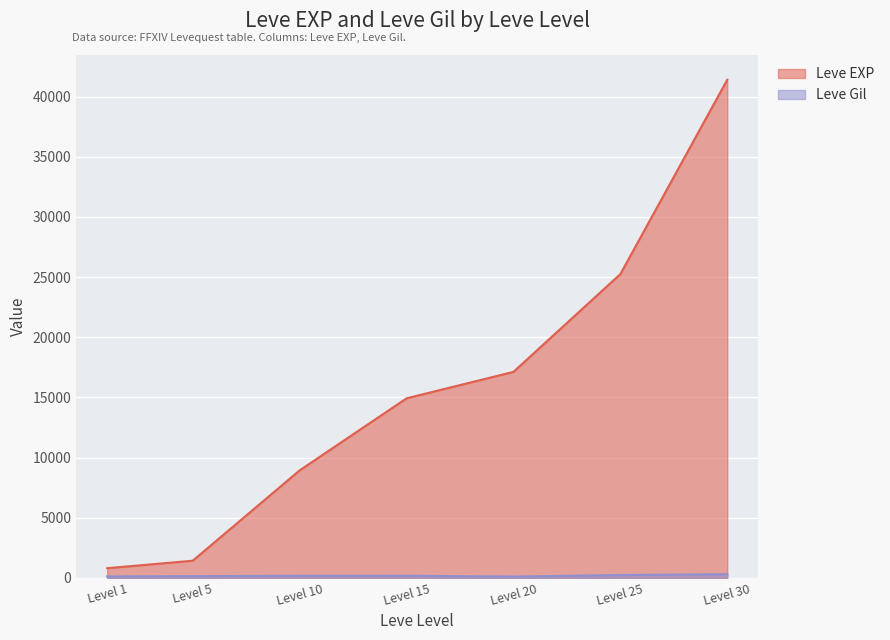

How many lines are shown in the chart?

2